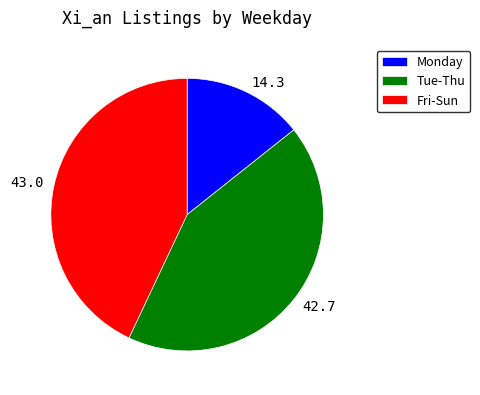

The 42.7 slice represents 36% of the pie. True or false?

False